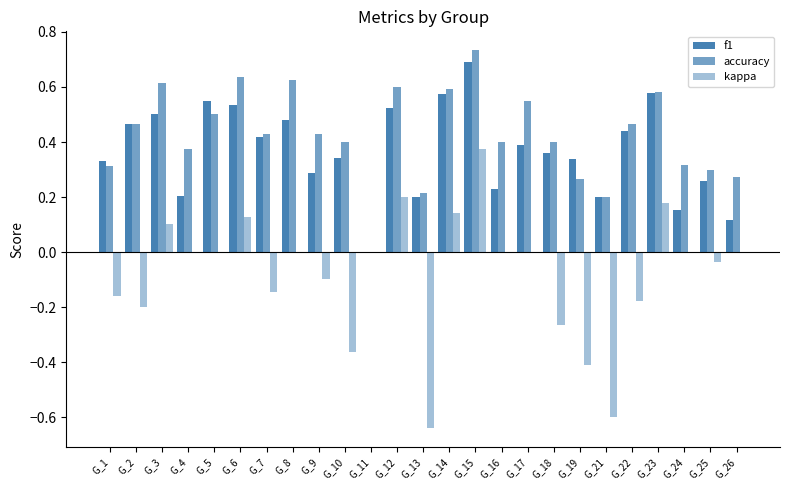

How many groups of bars are there?

25